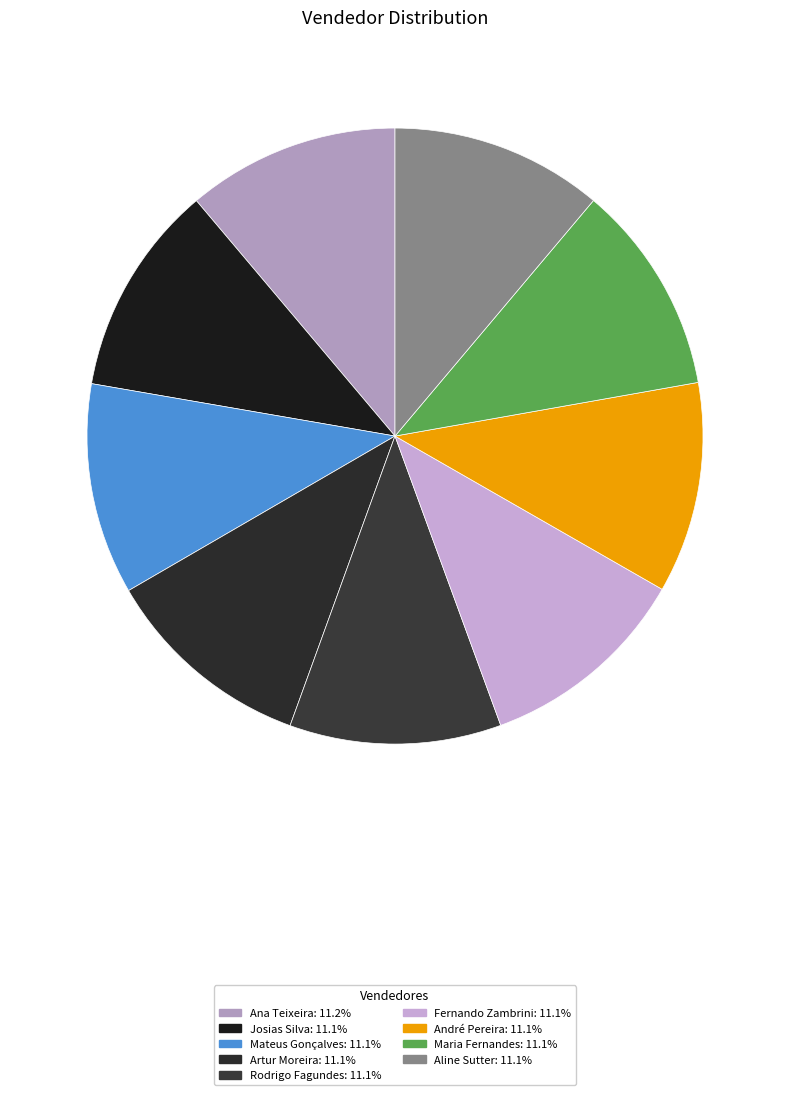

To the nearest percent, what portion does Artur Moreira represent?

11%